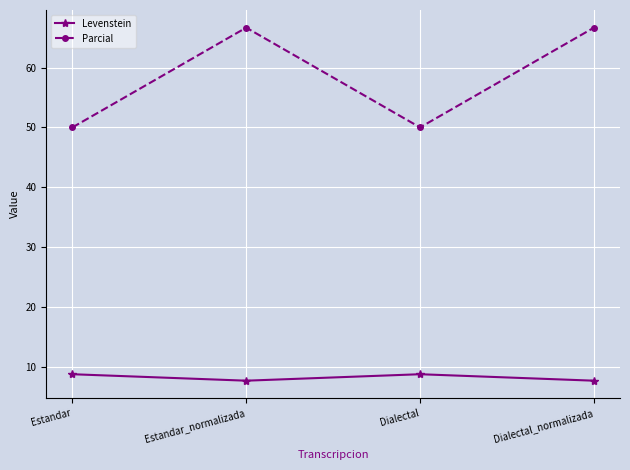

Rank the series at Dialectal from lowest to highest value.

Levenstein, Parcial